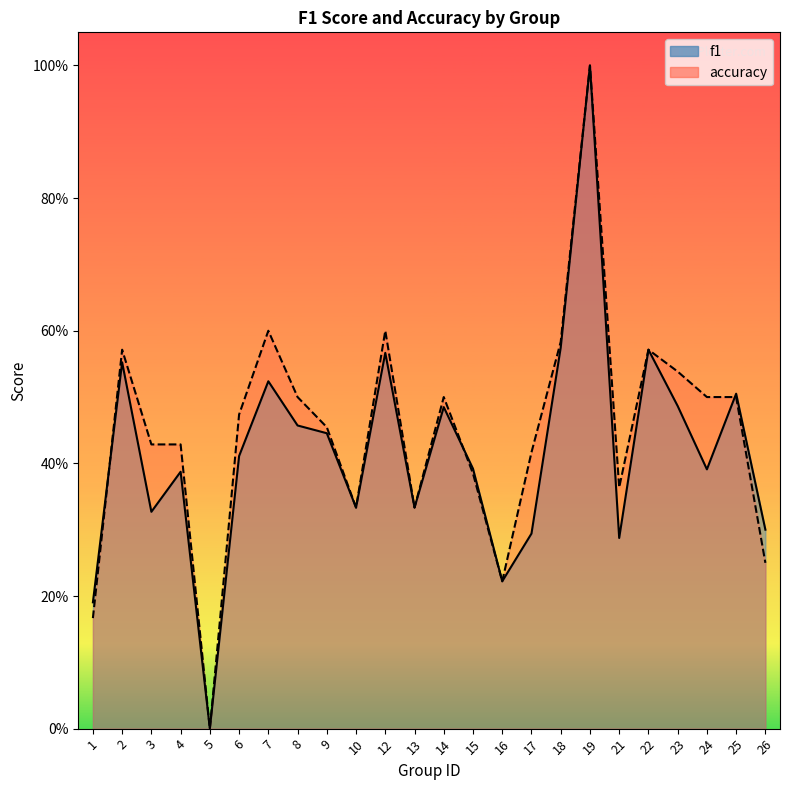

What is the value of the accuracy point at the 22nd from the left?

0.5